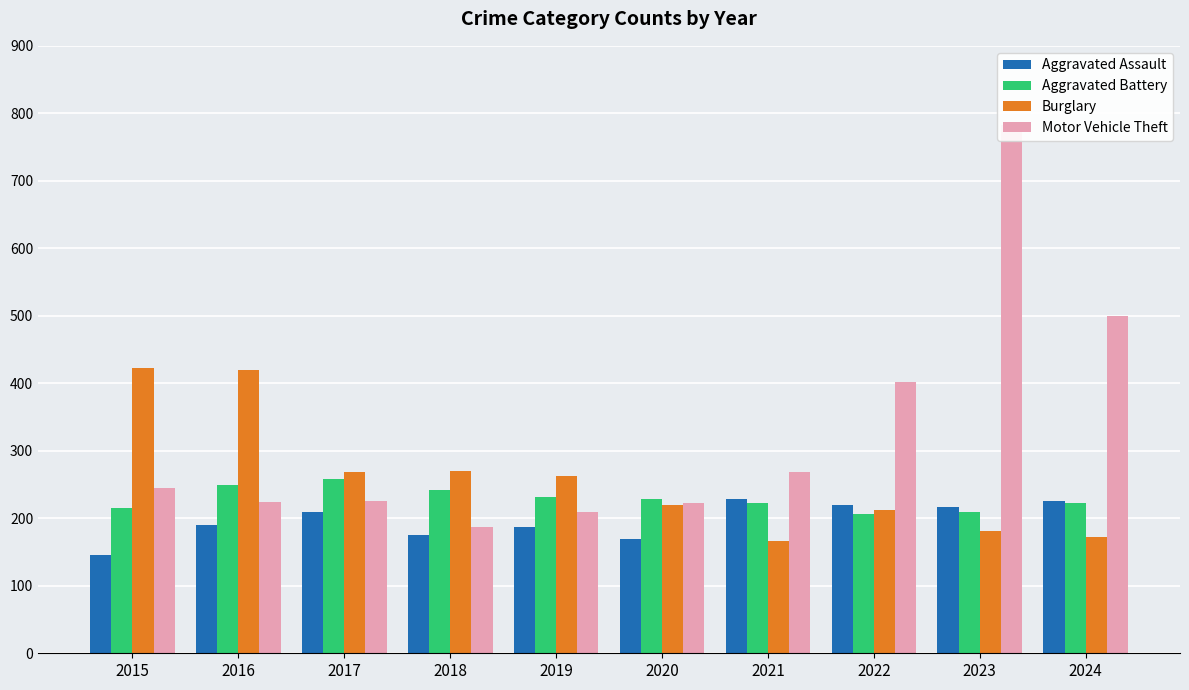

Which category has the highest value across all series?

2023